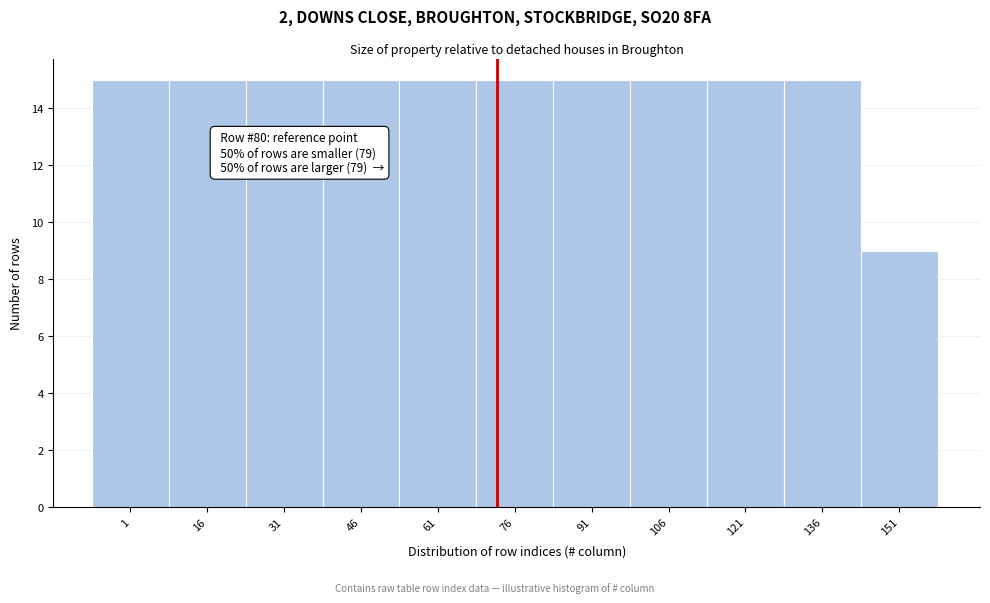

Reading left to right, extract all data points from this chart.

15	15	15	15	15	15	15	15	15	15	9